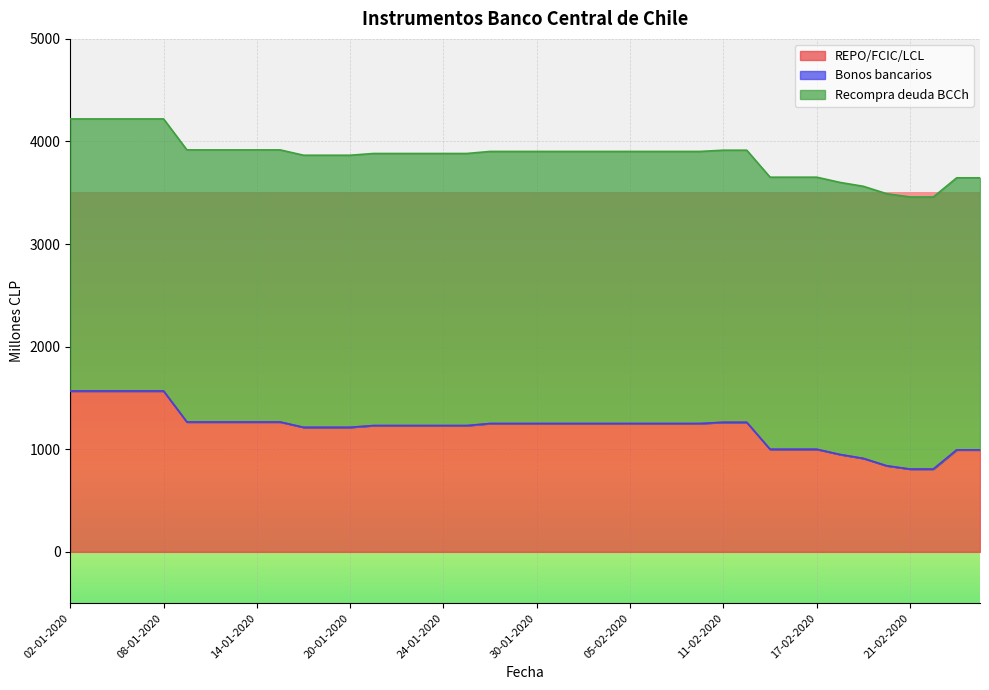

Which has a higher value, 15-01-2020 or 22-01-2020?

15-01-2020